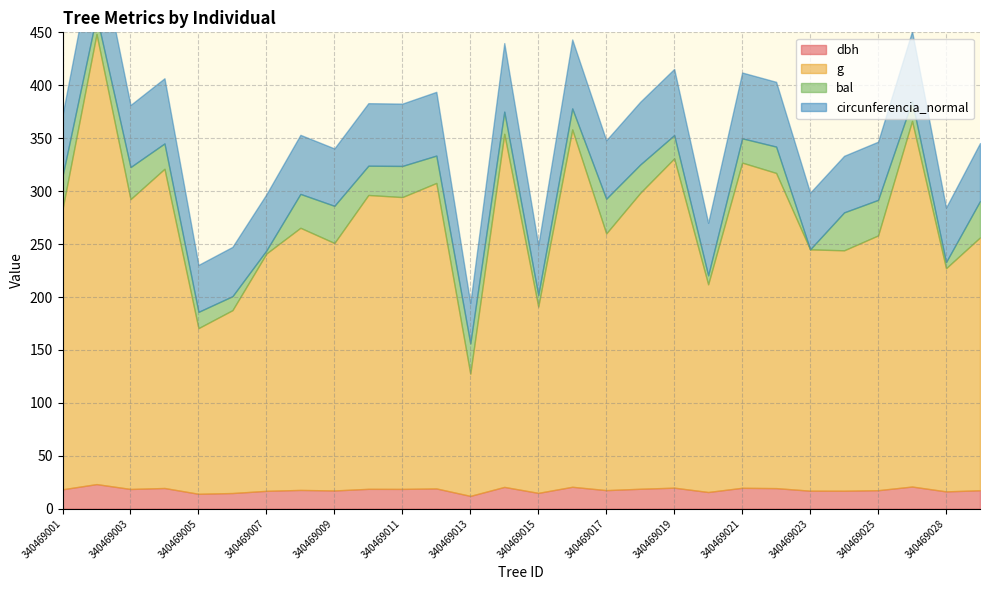

How many data points in circunferencia_normal are above 57?

14